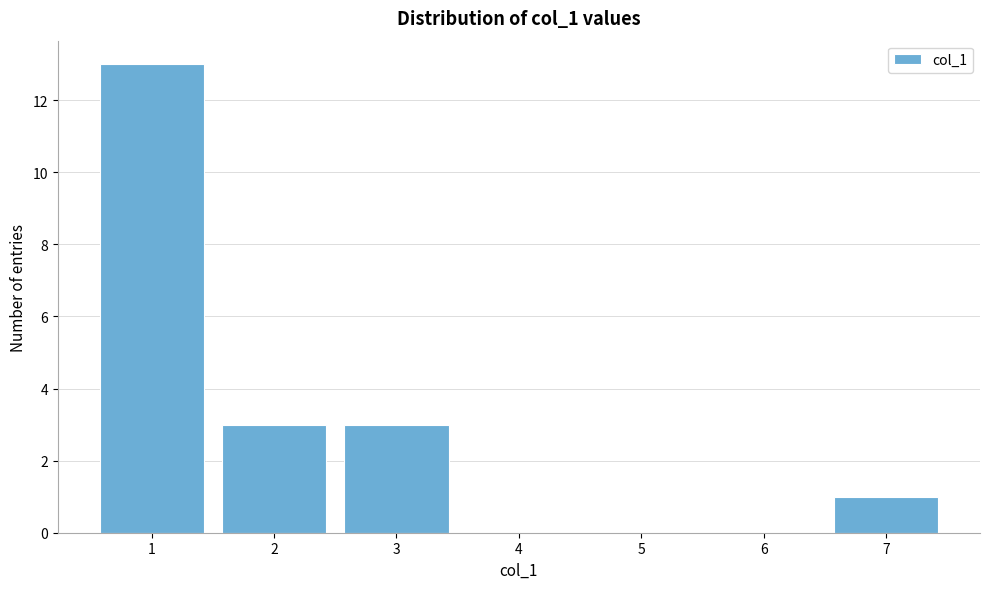

What is the height of the bar covering 2.5 to 3.5 on the x-axis? The values are not printed on the chart, so give them approximately, as read against the axis.

3